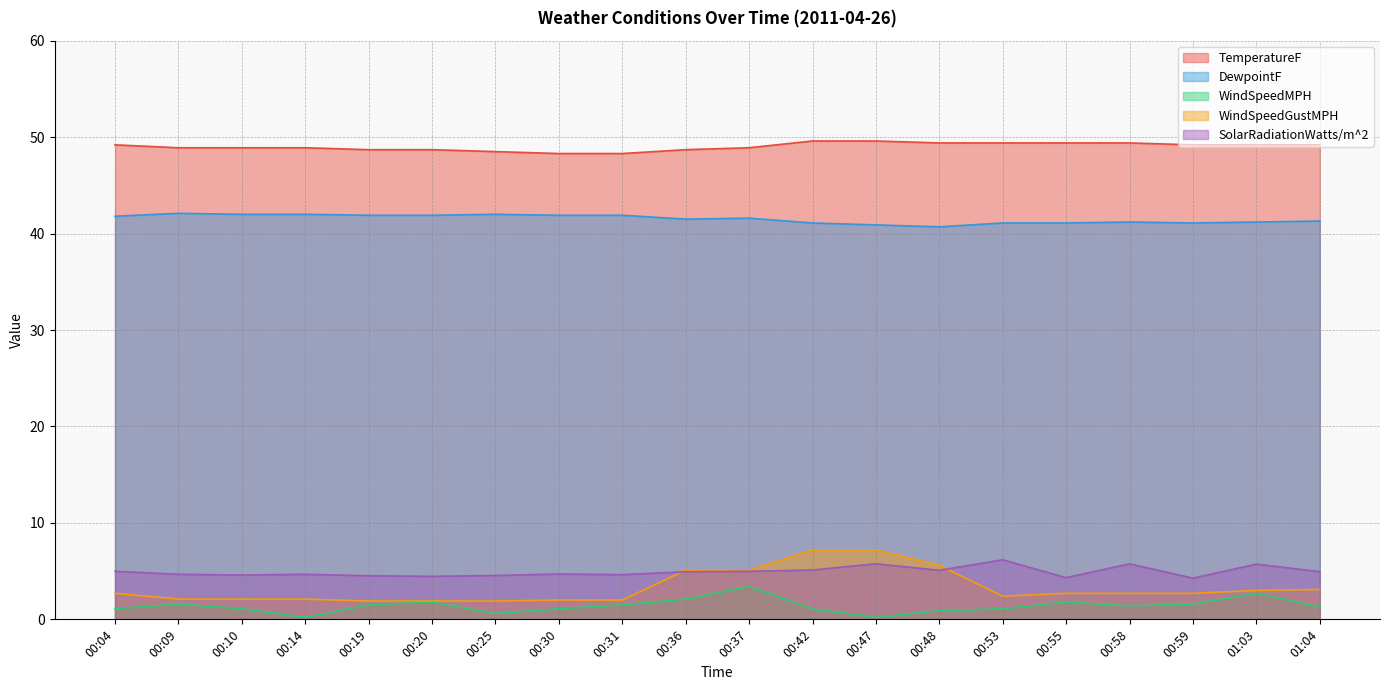

Is the value of SolarRadiationWatts/m^2 at 01:03 greater than the value of DewpointF at 00:31?

No